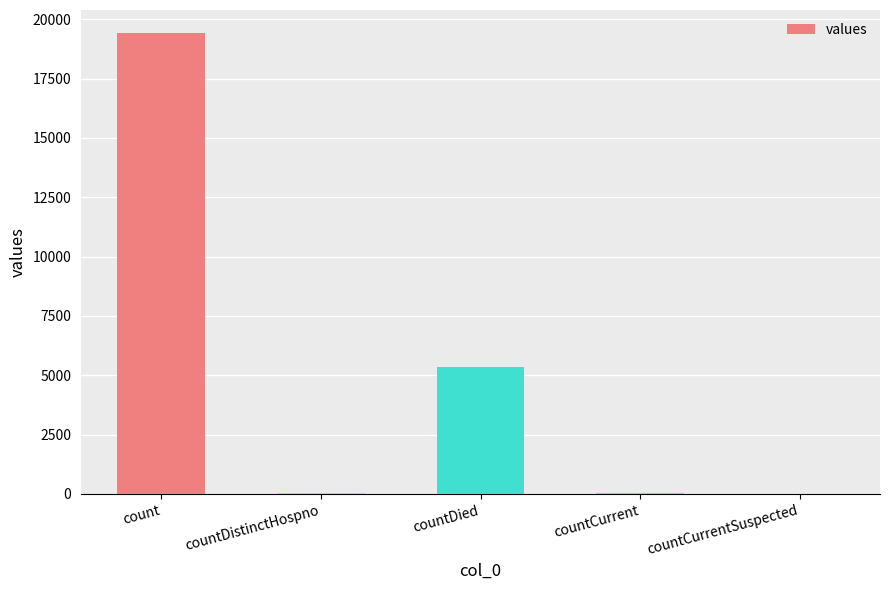

What is the maximum value shown in the chart?

19420